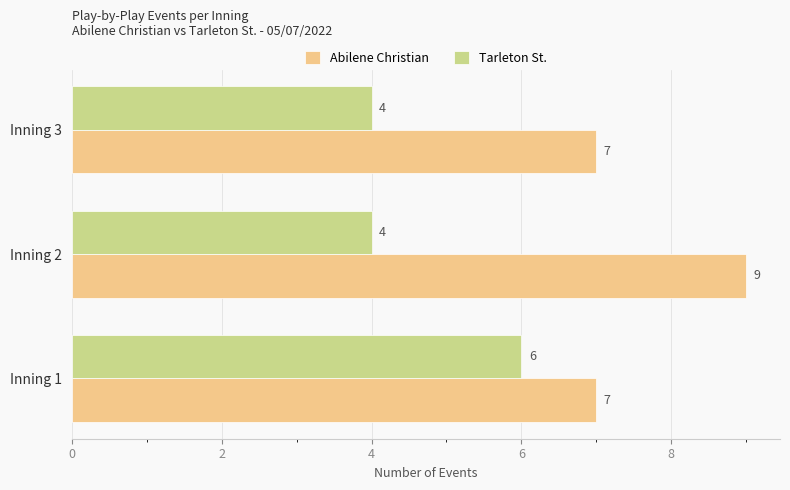

True or false: Tarleton St. has a value of 5 at Inning 2.

False